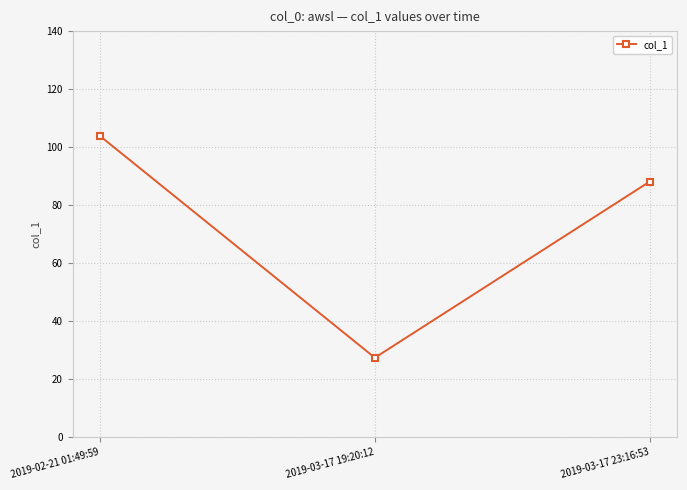

What is the greatest value displayed?

103.8